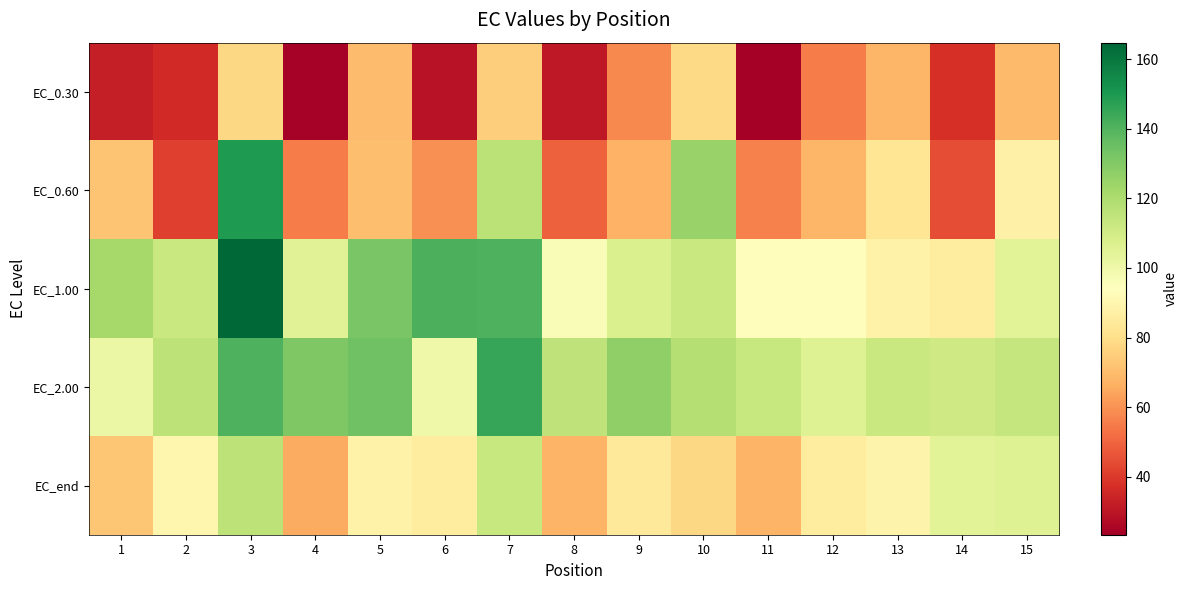

Rank the series by their maximum value, from highest to lowest.

EC_1.00, EC_0.60, EC_2.00, EC_end, EC_0.30